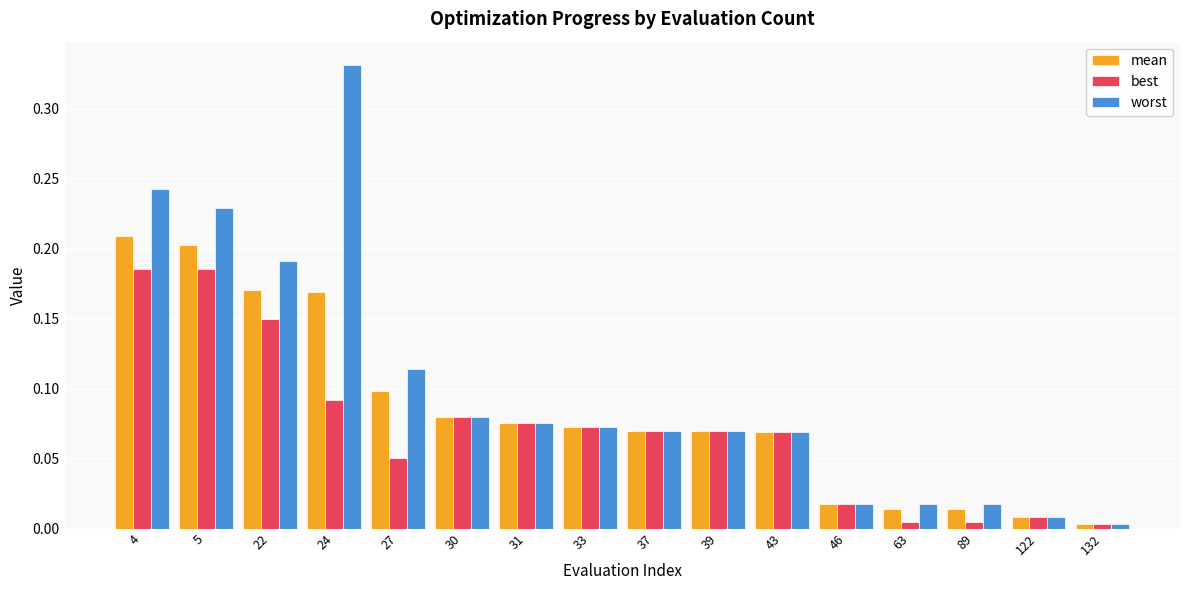

How many bars are there in each group?

3